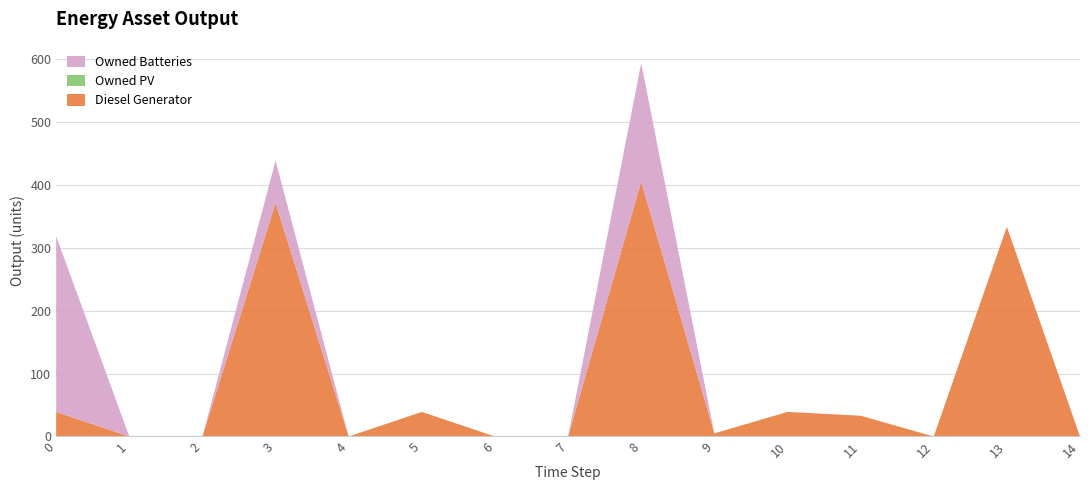

Reading right to left, extract all data points from this chart.

Diesel Generator: 0	333	0	33	39	5	405	0	0	39	0	371	0	0	39
Owned PV: 0	0	0	0	0	0	0	0	0	0	0	0	0	0	0
Owned Batteries: 0	0	0	0	0	0	188	0	0	0	0	67	0	0	279